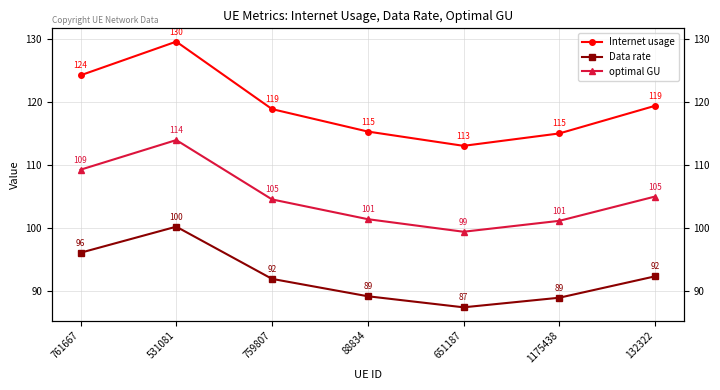

What is the average value of the Data rate series?

92.3